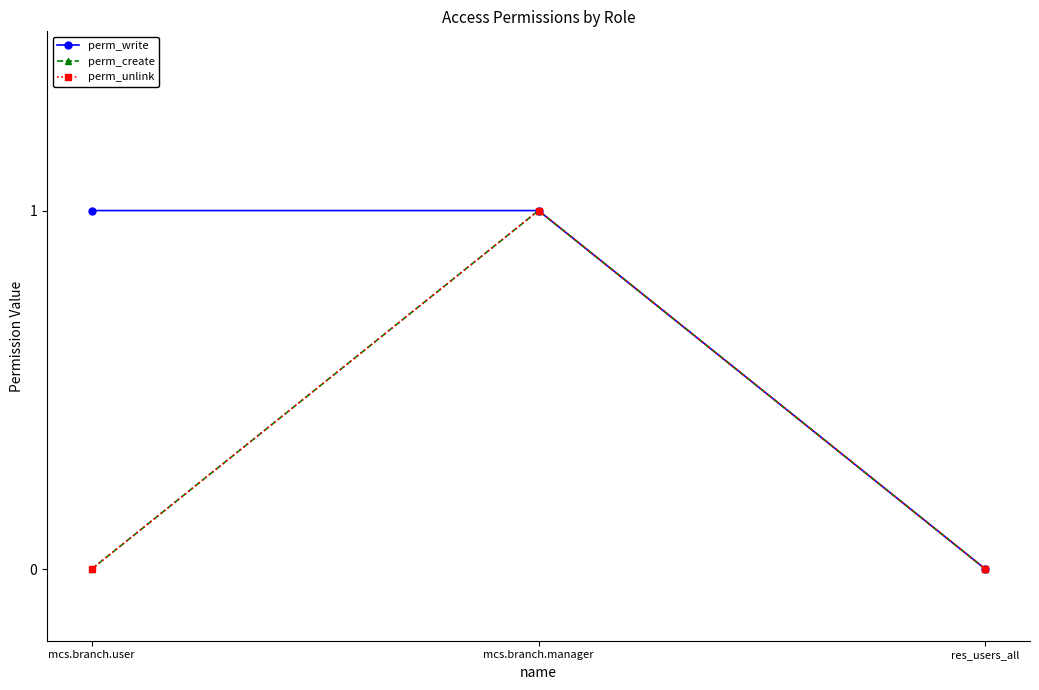

What is the spread (max minus min) of values at mcs.branch.user?

1